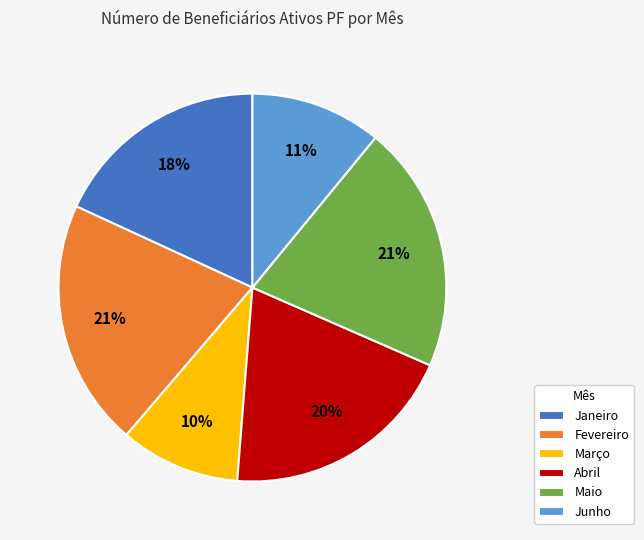

Do Janeiro and Fevereiro together represent more than half of the pie?

No